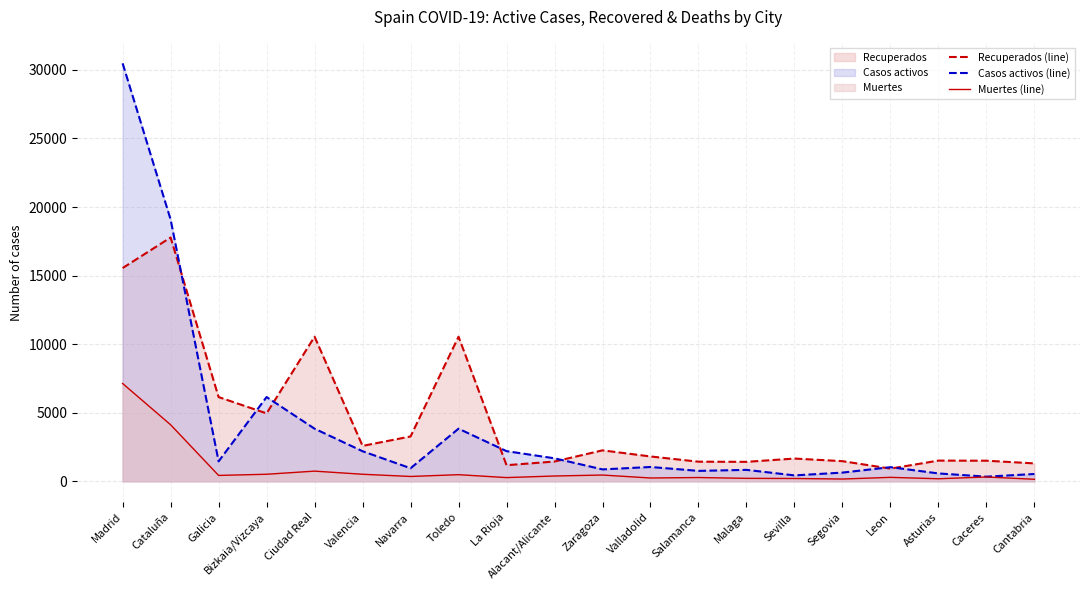

The Muertes (line) series shows 243 at Valladolid. True or false?

True